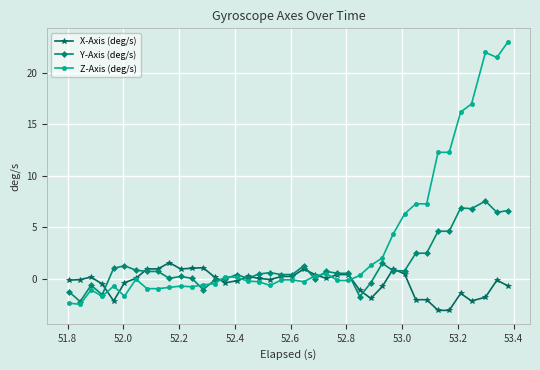

What is the highest value of the Z-Axis (deg/s) series?

23.0